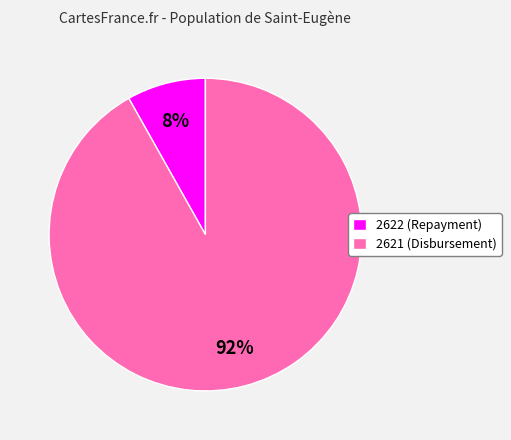

Is the sum of 2622 (Repayment) and 2621 (Disbursement) greater than half?

Yes